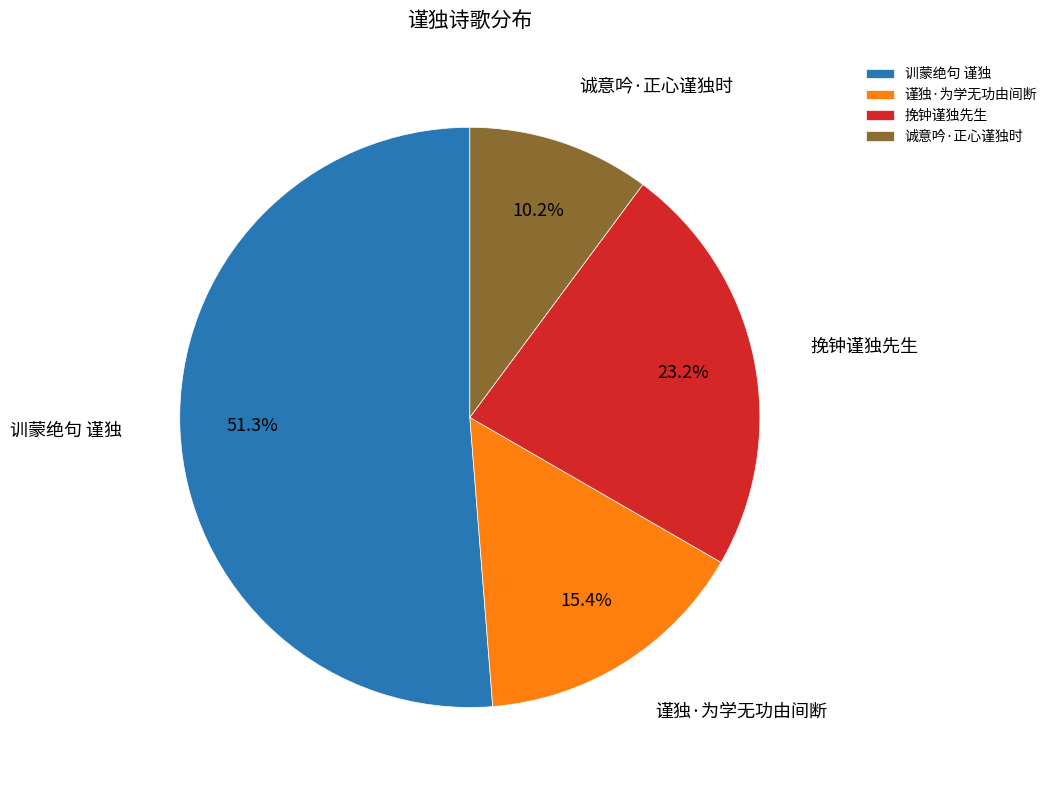

What percentage is NOT represented by 挽钟谨独先生?

76.8%